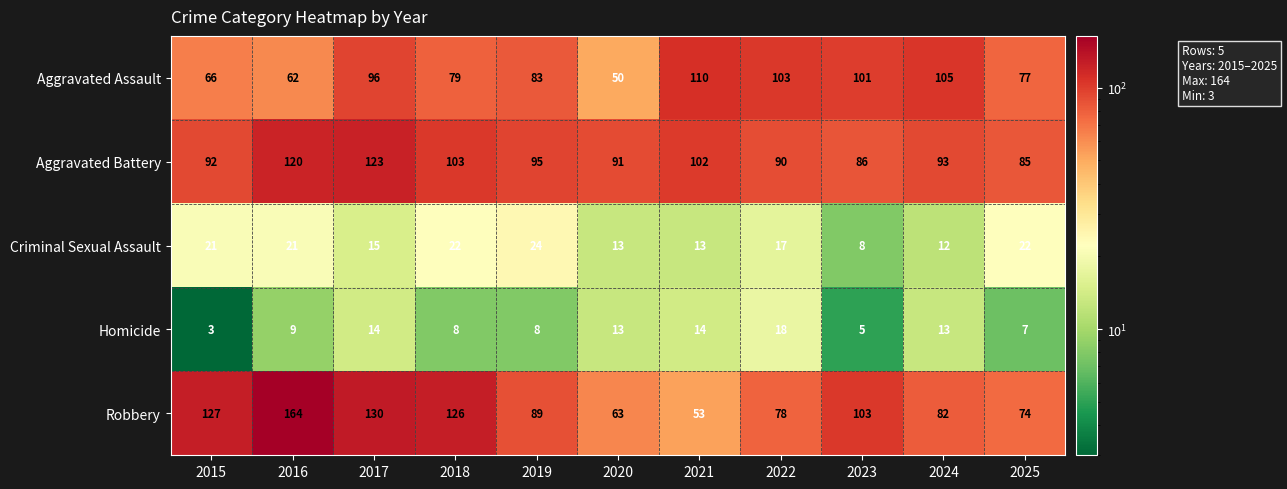

The value of Aggravated Assault at 2019 is 122. True or false?

False